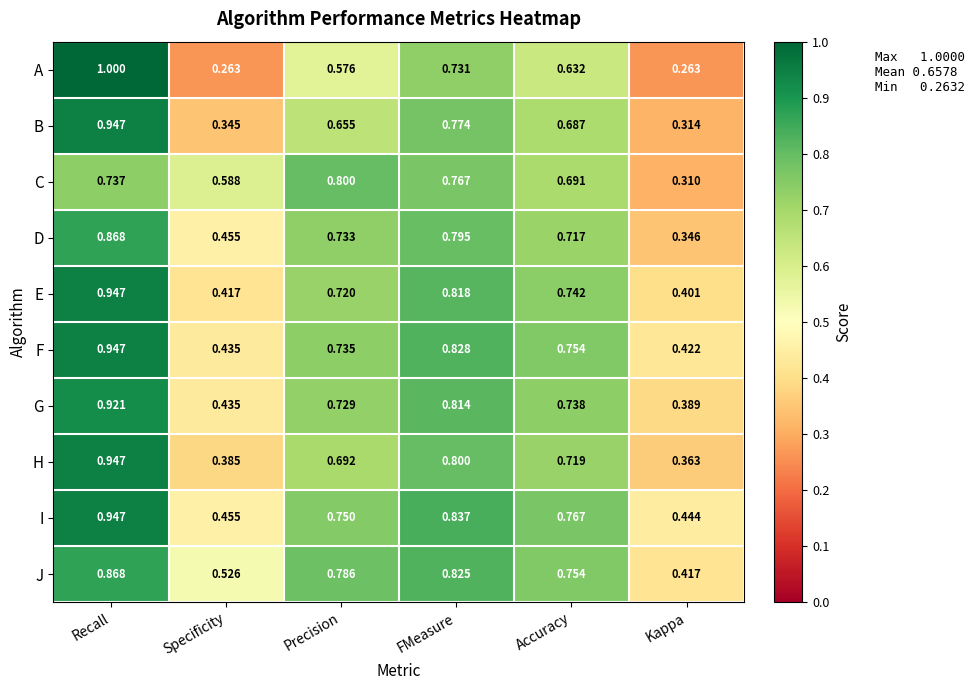

At how many categories does at least one series exceed 0?

6